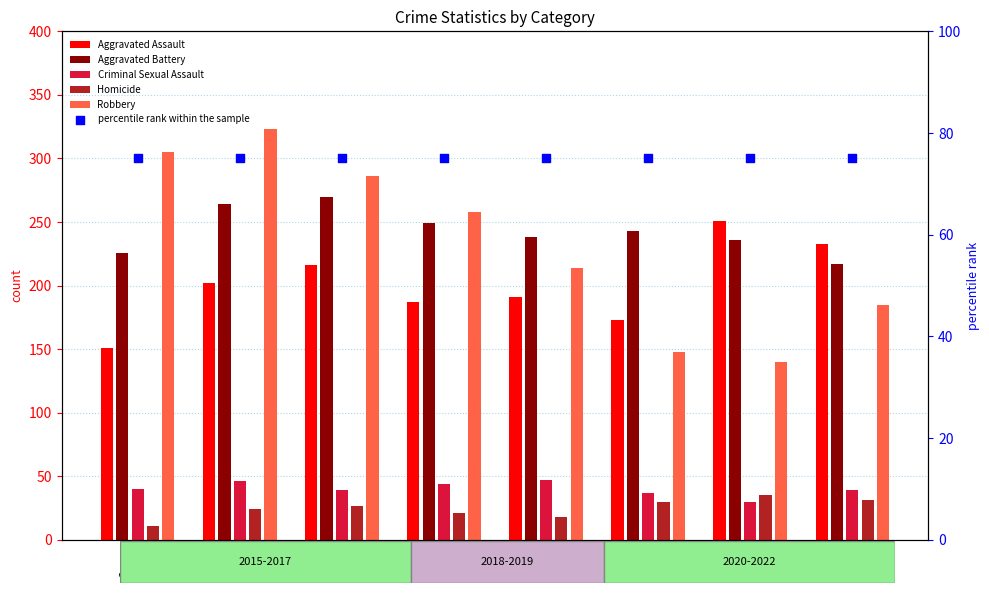

What are all the series names shown in the legend?

Aggravated Assault, Aggravated Battery, Criminal Sexual Assault, Homicide, Robbery, percentile rank within the sample